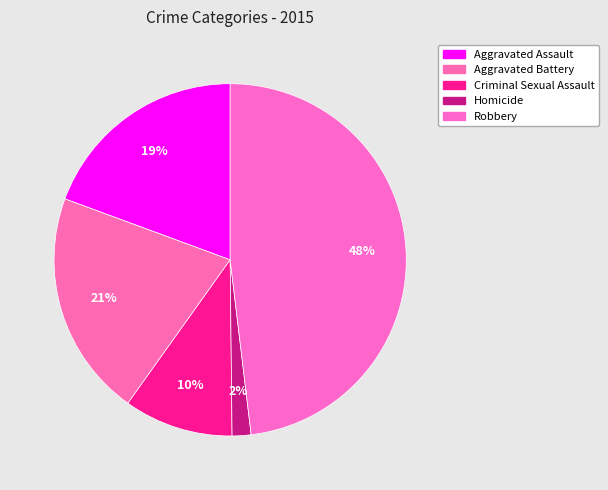

Combined, what portion of the pie is Criminal Sexual Assault and Homicide?

11.8%